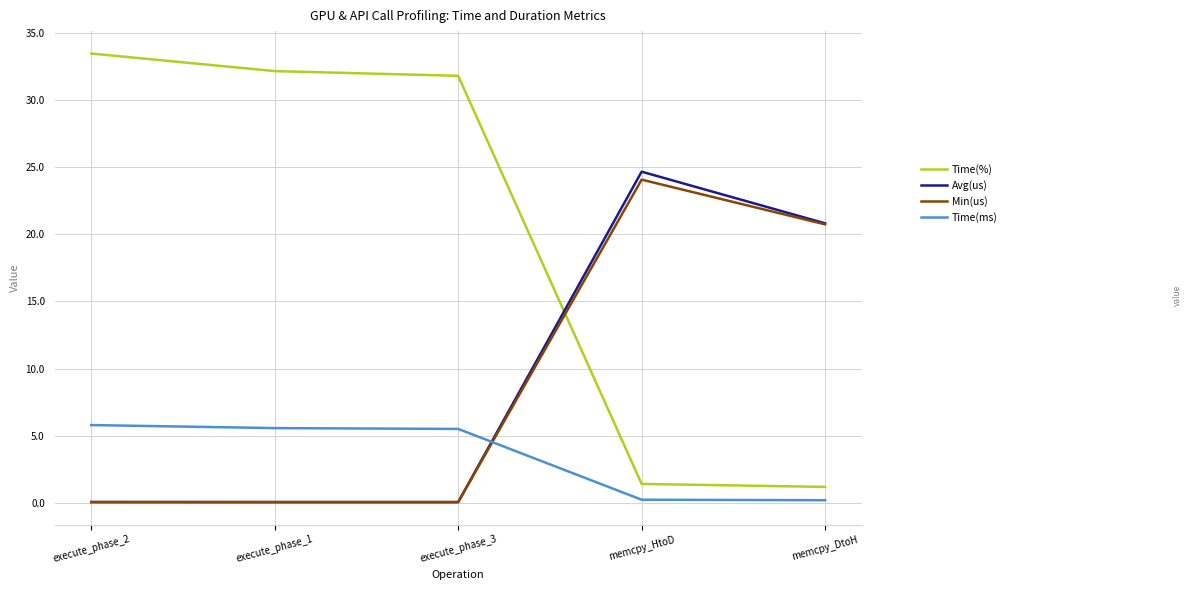

Where do Min(us) and Time(%) first cross each other?

execute_phase_3 and memcpy_HtoD